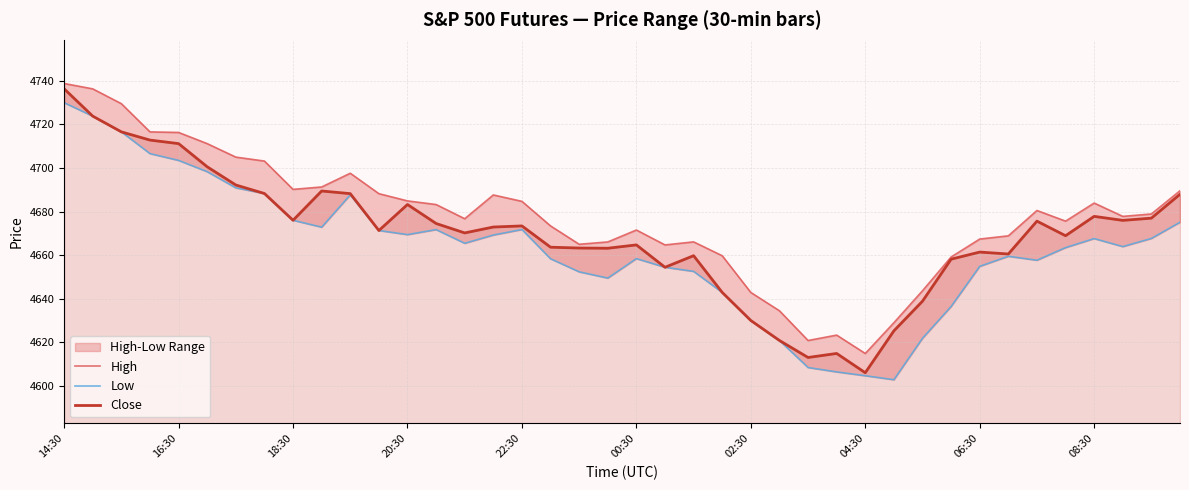

What is the maximum value for Close?

4736.2